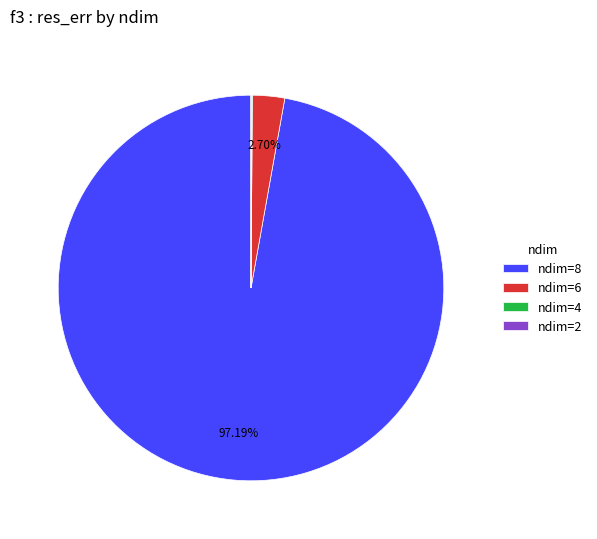

Does ndim=8 represent more than half of the total?

Yes